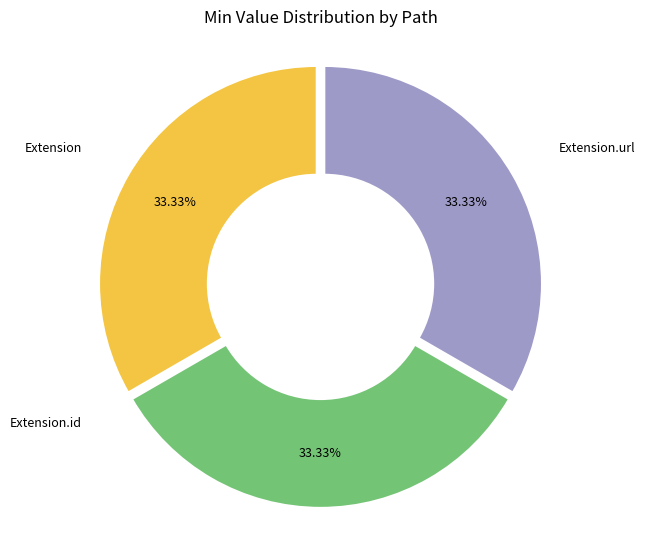

Does any single category account for the majority?

No